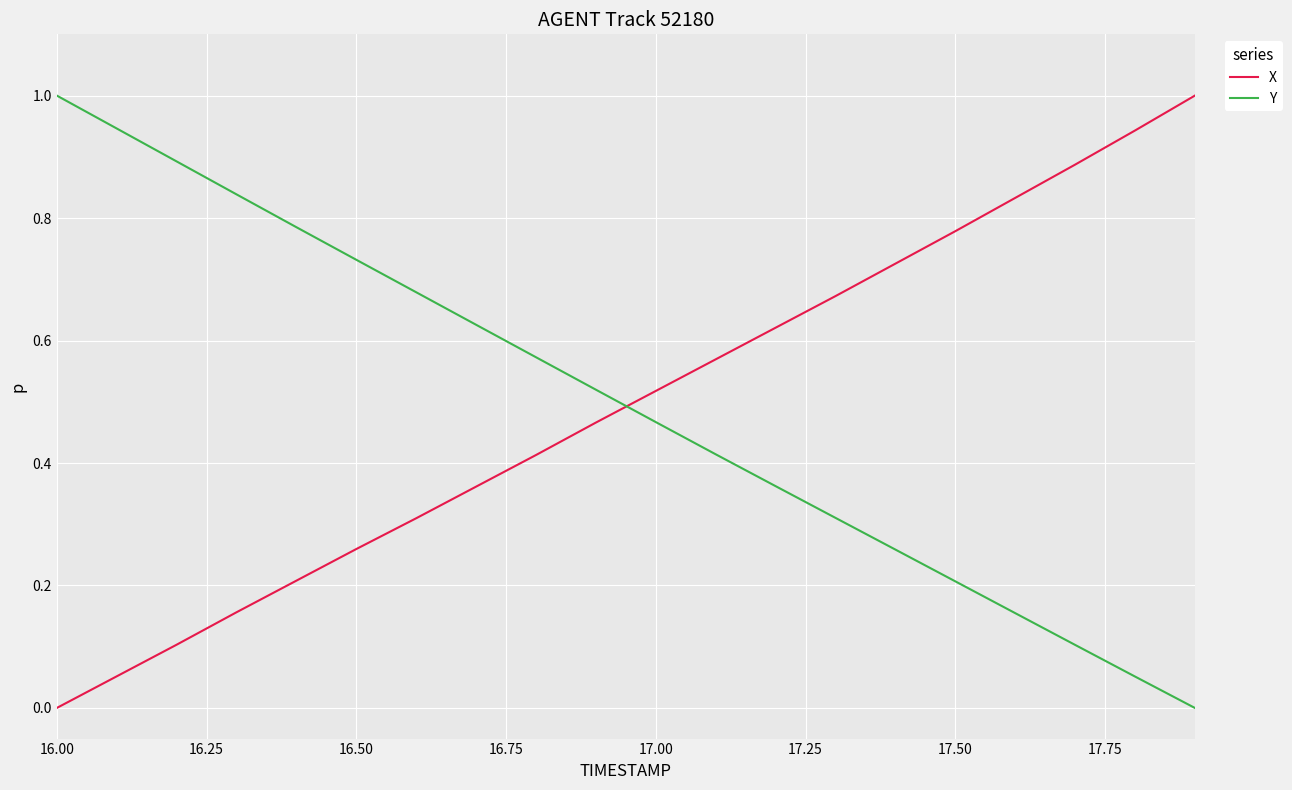

Which series ends up on top after the final intersection of Y and X?

X